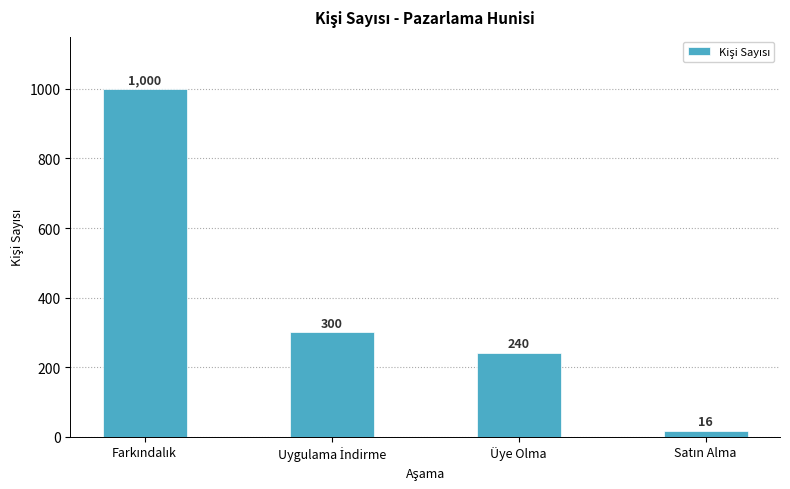

True or false: the data shows 240 at Üye Olma.

True